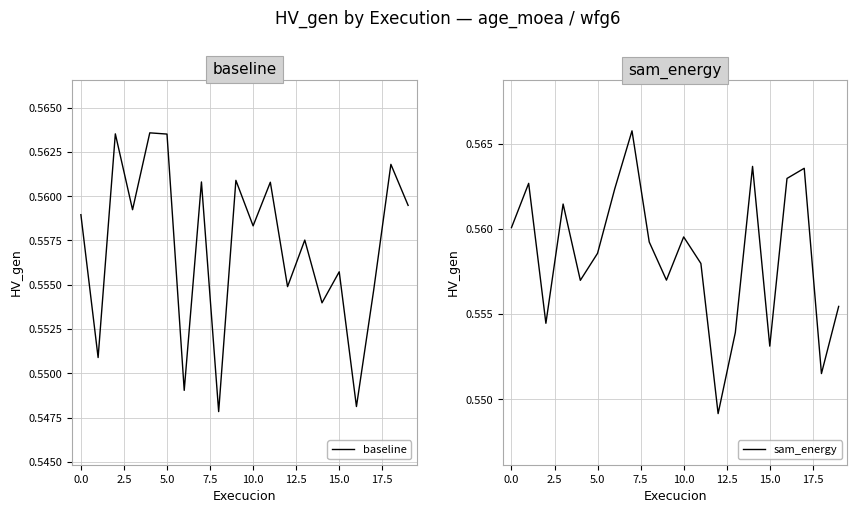

How many sam_energy values are between 0 and 1?

20